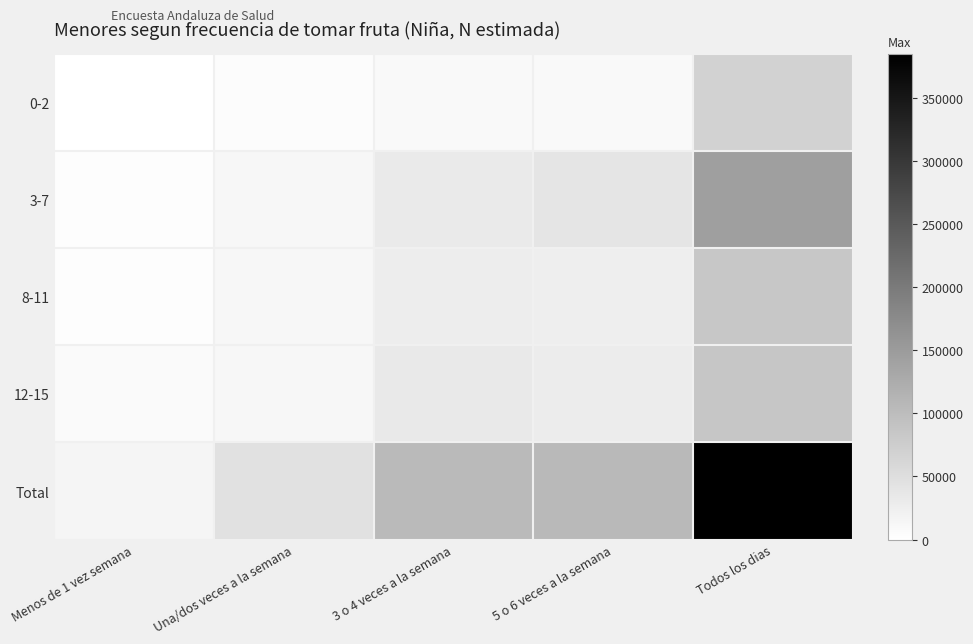

Which series has the largest total across all categories?

Total